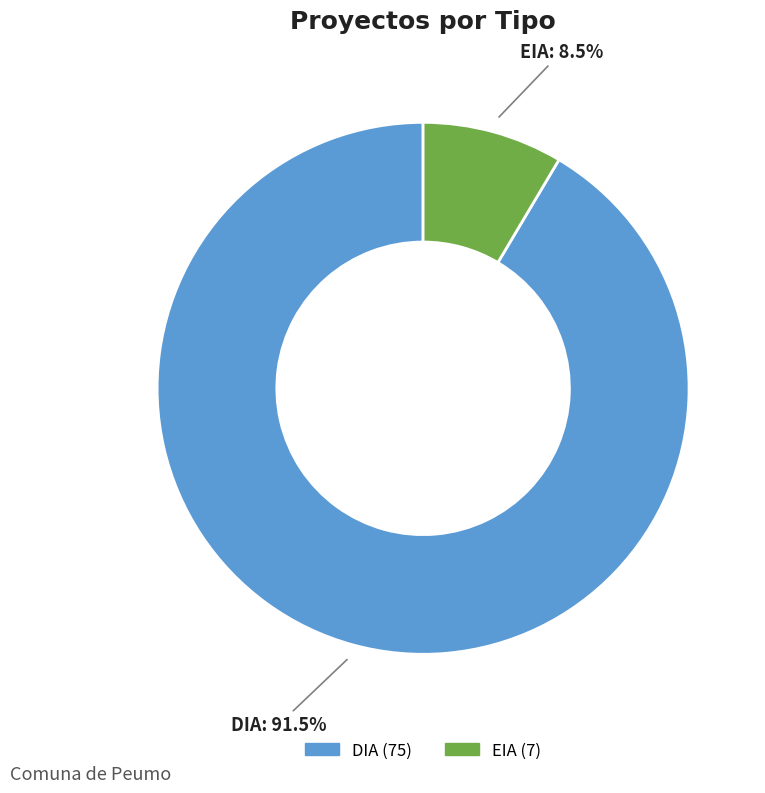

Rank the categories by value from highest to lowest.

DIA, EIA